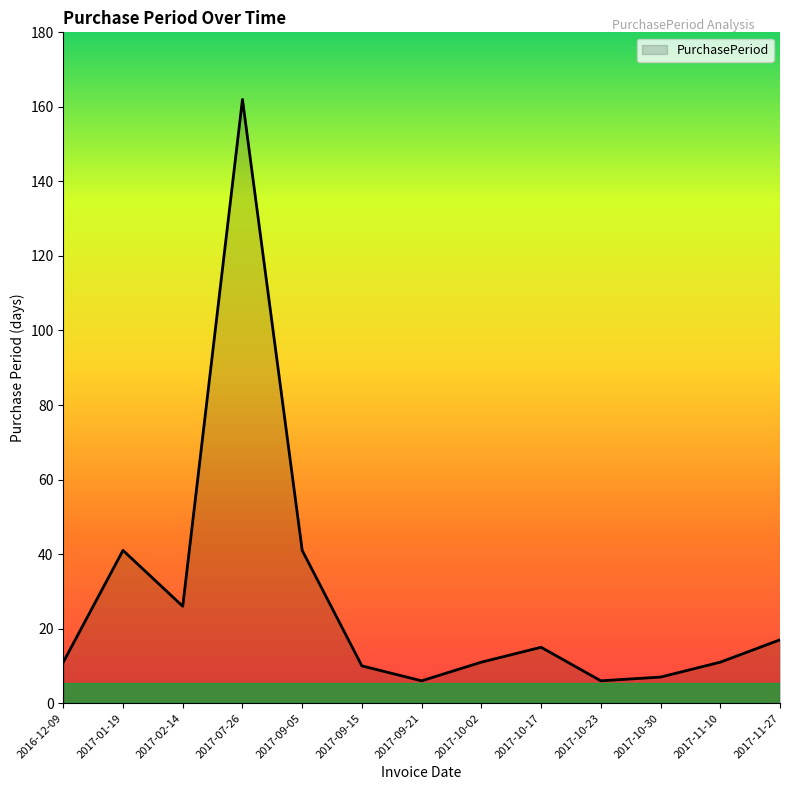

What is the difference between the values at 2017-02-14 and 2017-10-30?

19